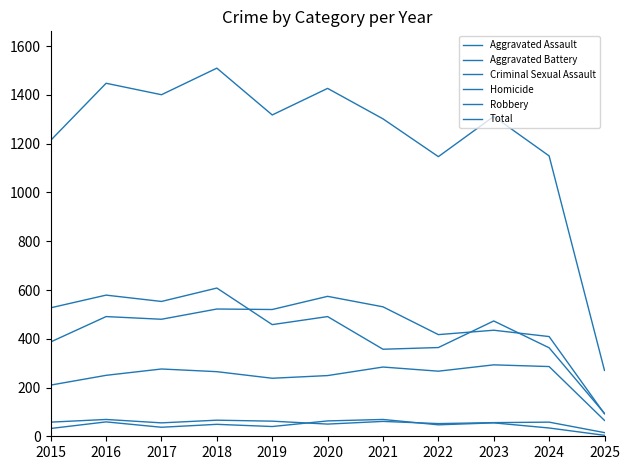

Does the chart have visible grid lines?

No